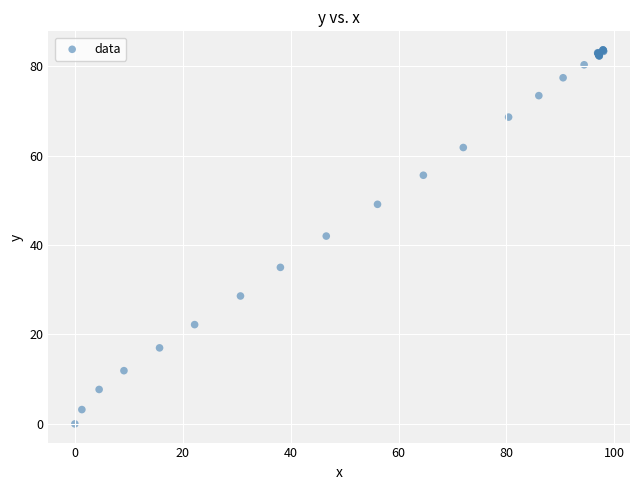

What Y value in the scatter plot is closest to 41?

42.0